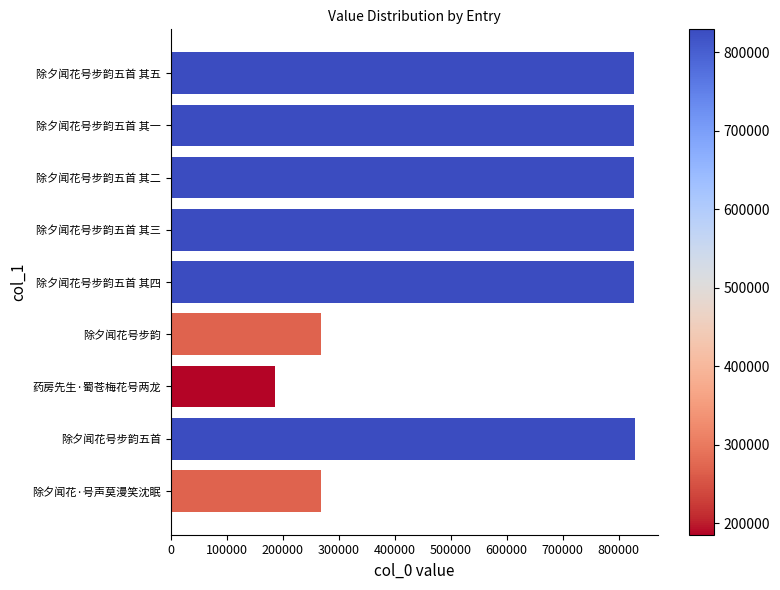

Are the bars horizontal?

Yes